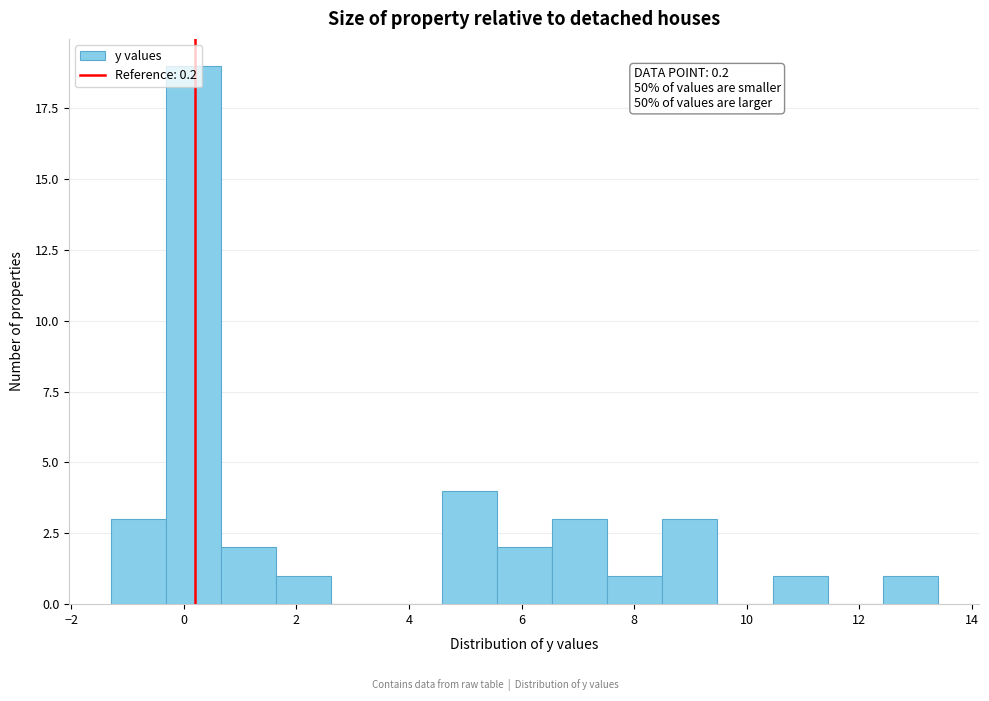

Over which range of the x-axis is the bar tallest?

-0.32 to 0.66